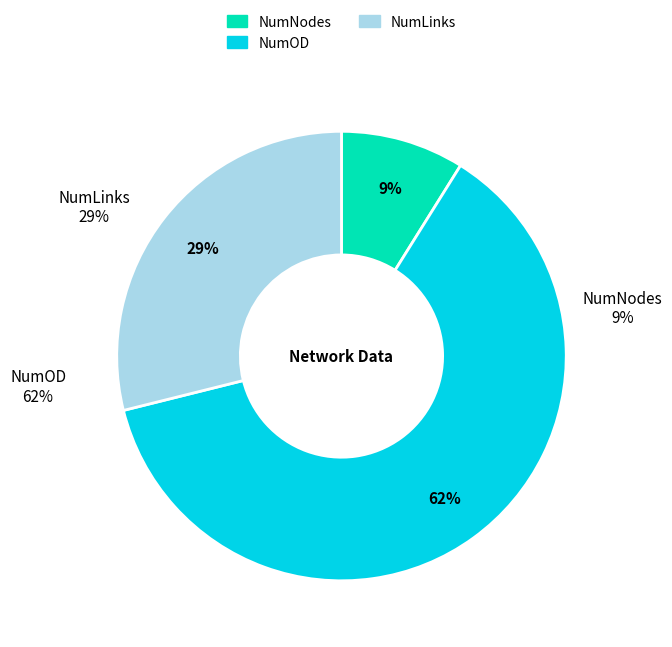

To the nearest percent, what portion does NumLinks represent?

29%